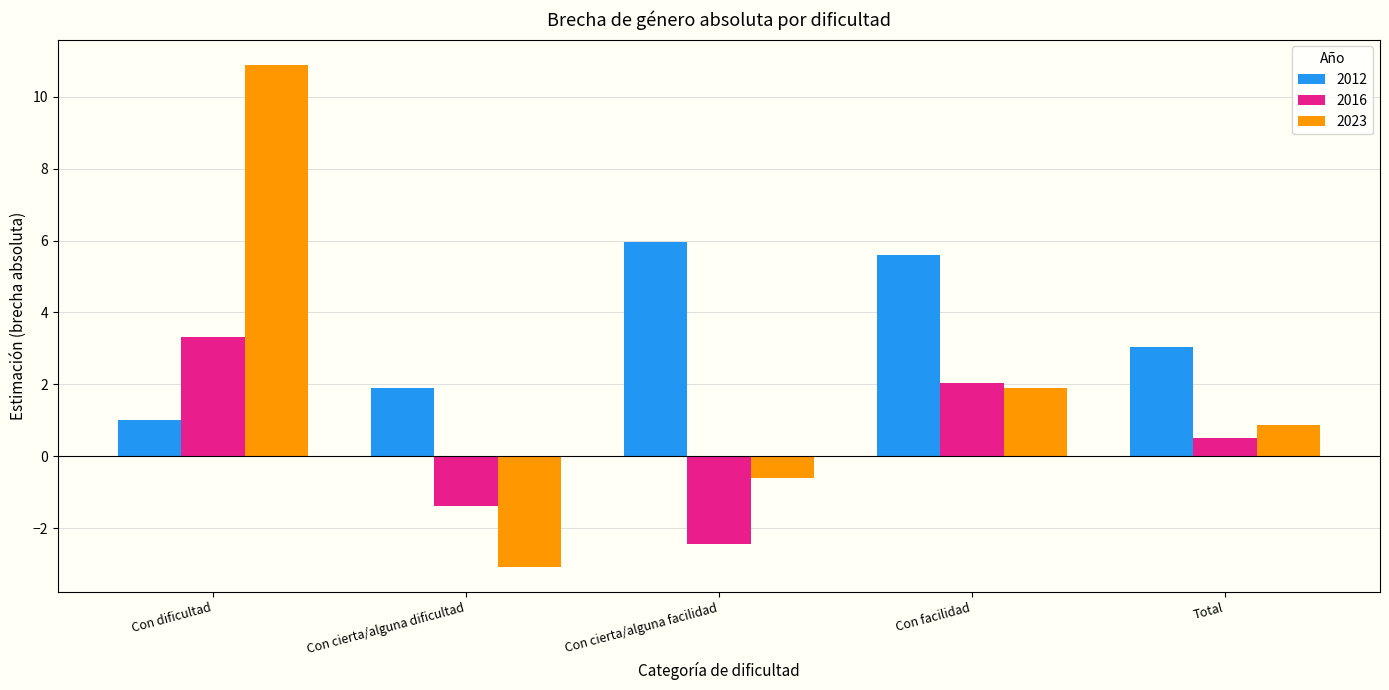

What is the difference between the second highest and second lowest values in the 2012 series?

3.7